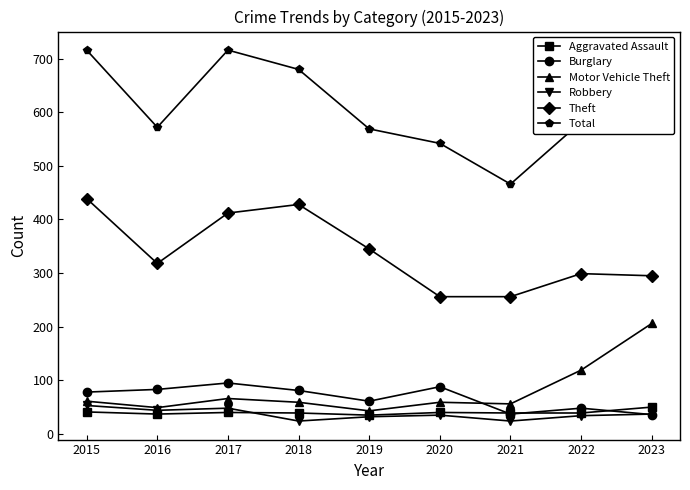

What value does the Burglary series have at 2016, to the nearest 5?

85